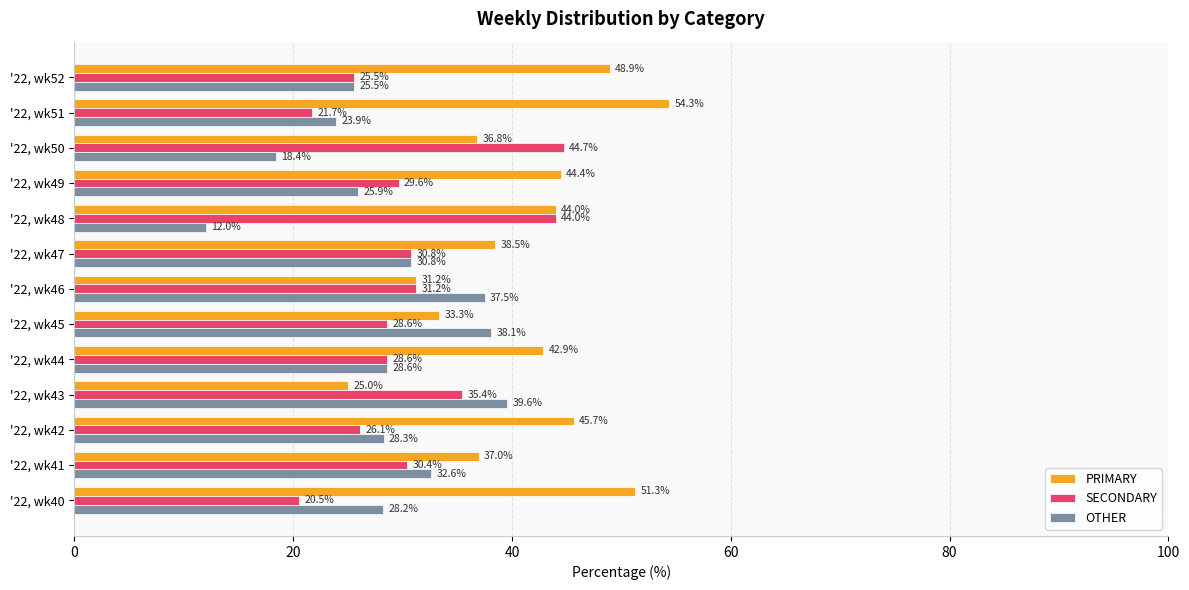

What is the sum of all SECONDARY values?

397.3